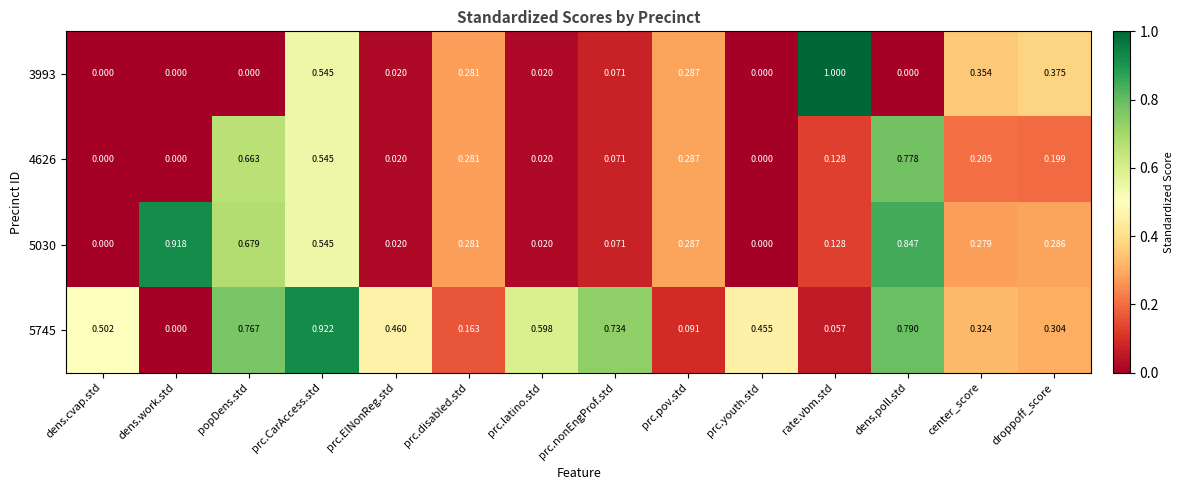

How many series are shown in this chart?

4